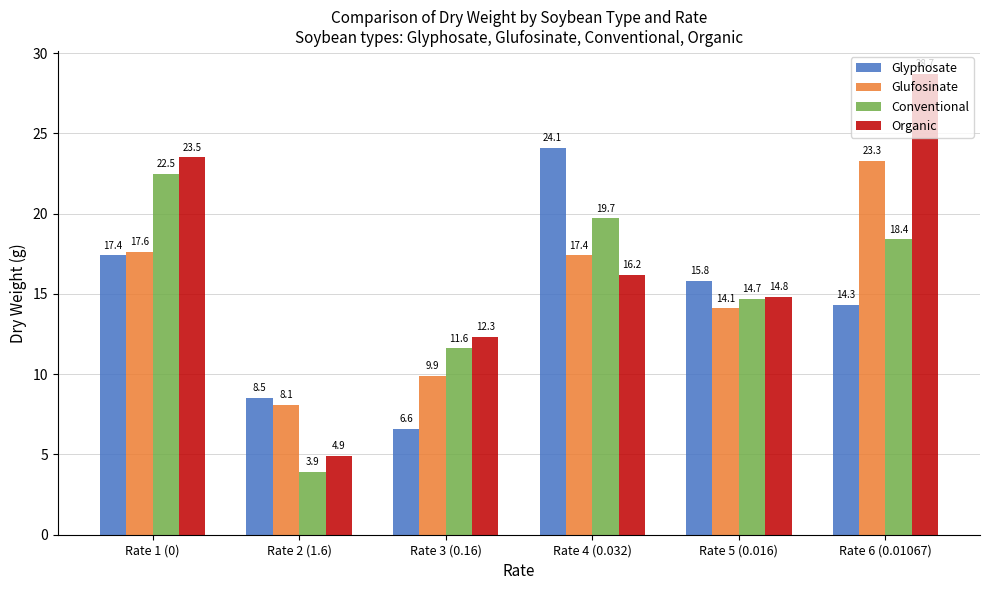

List the series in order of their peak value, lowest first.

Conventional, Glufosinate, Glyphosate, Organic